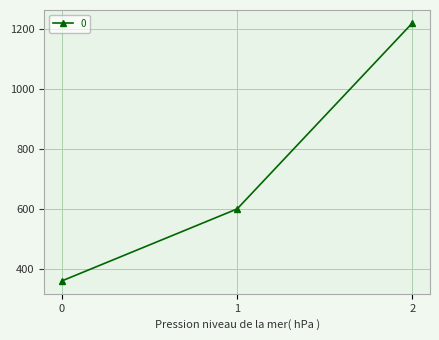

At which label is the value closest to 790?

1